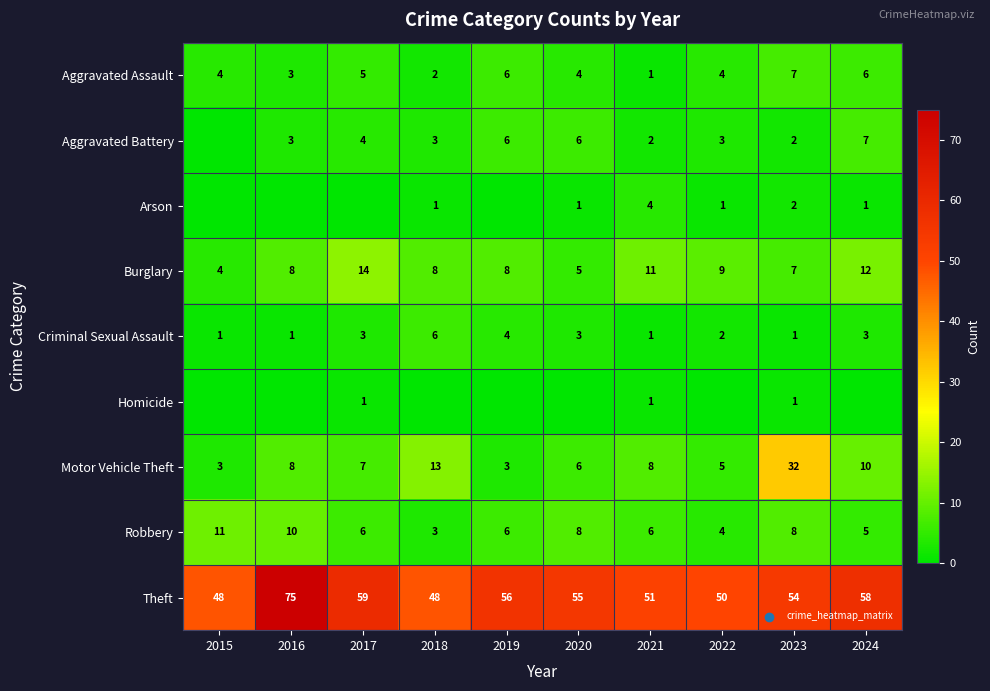

What is the spread (max minus min) of values at 2023?

53